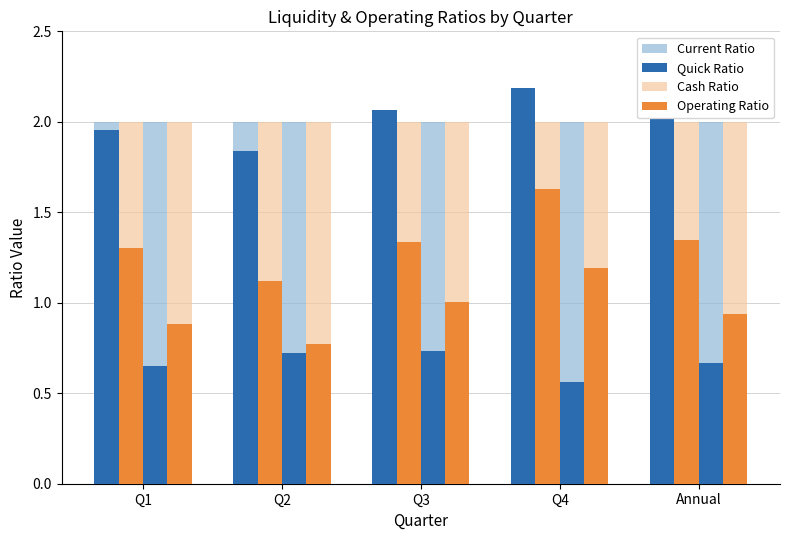

Between Q1 and Q3, which series saw the biggest shift?

Operating Ratio